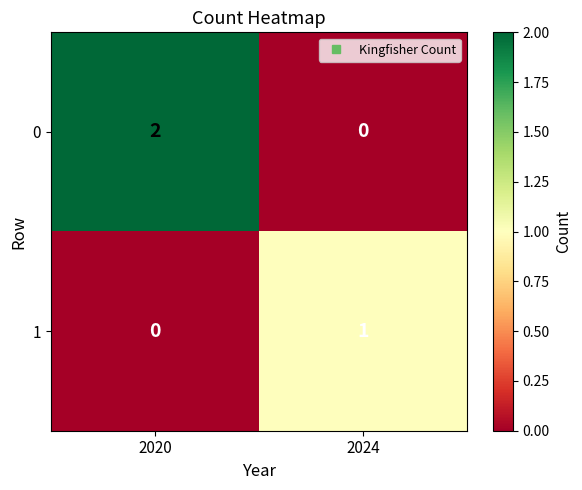

How many positive values does the 0 series have?

1